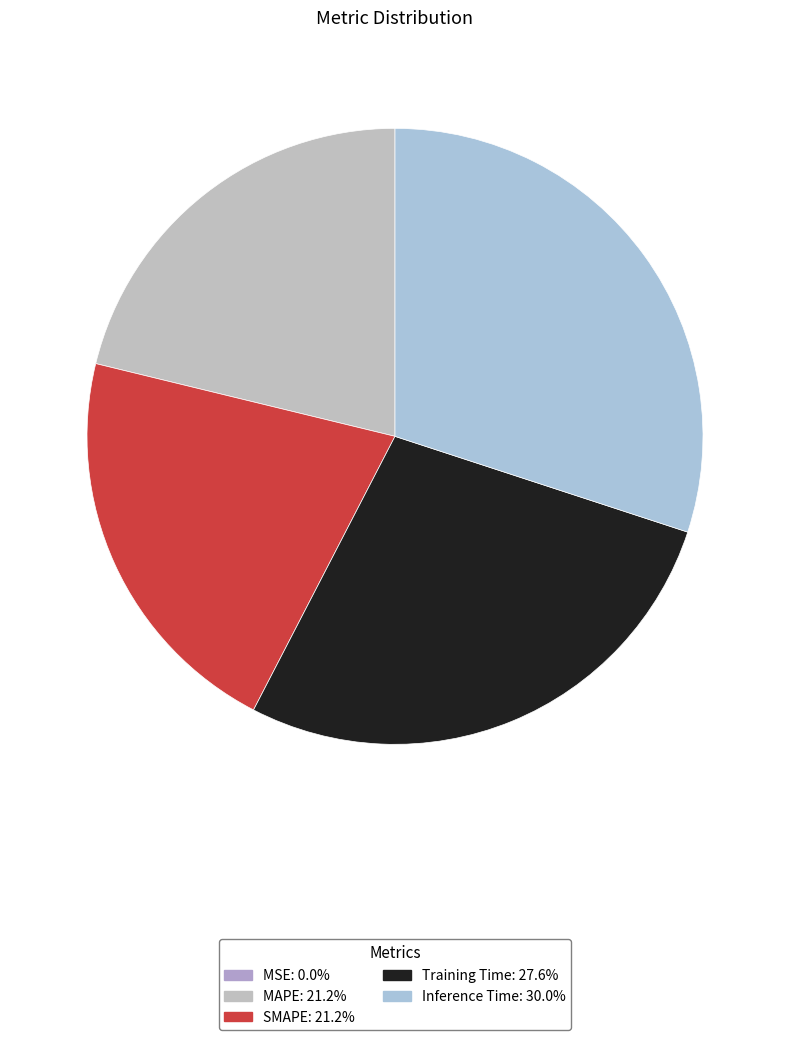

True or false: Inference Time accounts for 24% of the total.

False